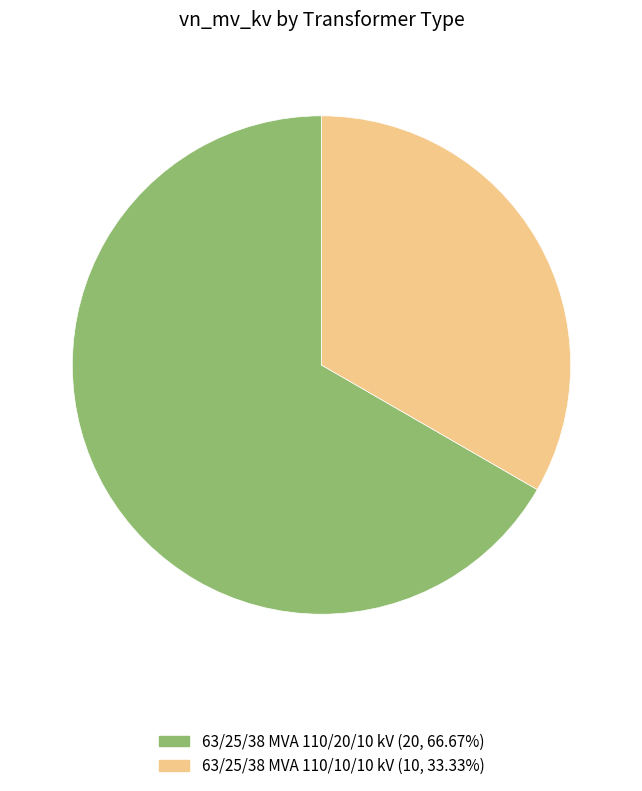

Between 63/25/38 MVA 110/10/10 kV and 63/25/38 MVA 110/20/10 kV, which is larger?

63/25/38 MVA 110/20/10 kV